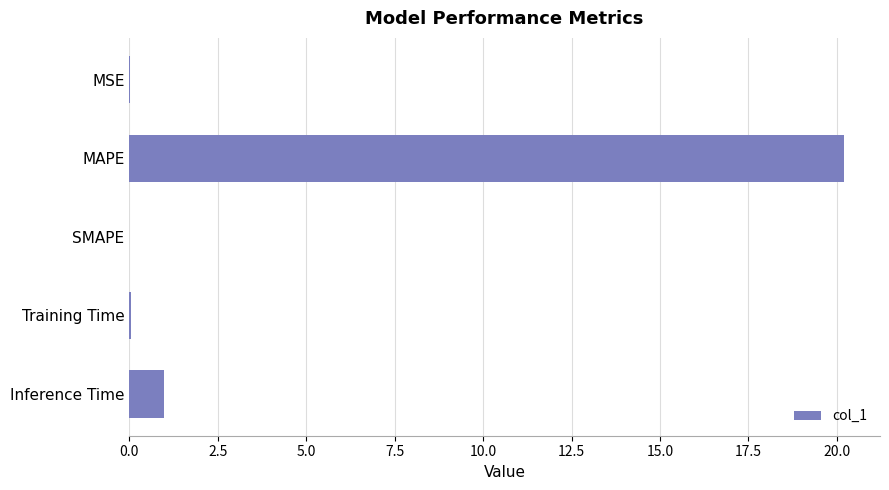

What is the sum of all values?

21.3